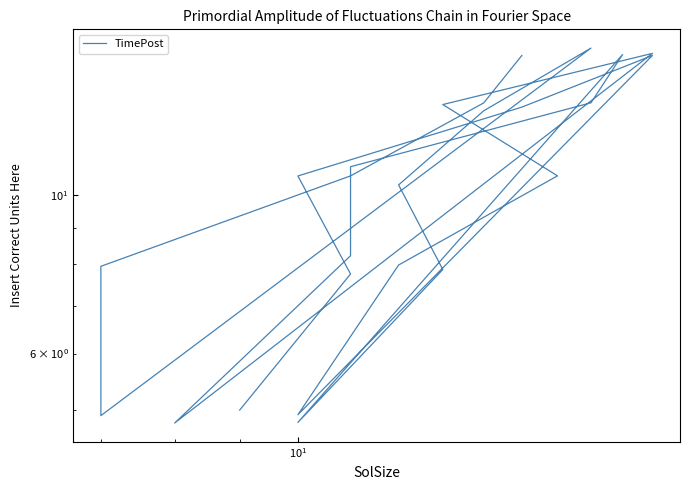

Reading left to right, list all the values displayed in this chart.

5.0	7.8	10.6	13.3	15.7	4.9	8.0	10.7	13.4	15.8	4.8	8.2	11.0	13.5	15.8	4.8	7.9	10.3	13.1	16.1	4.9	8.0	10.6	13.5	15.7